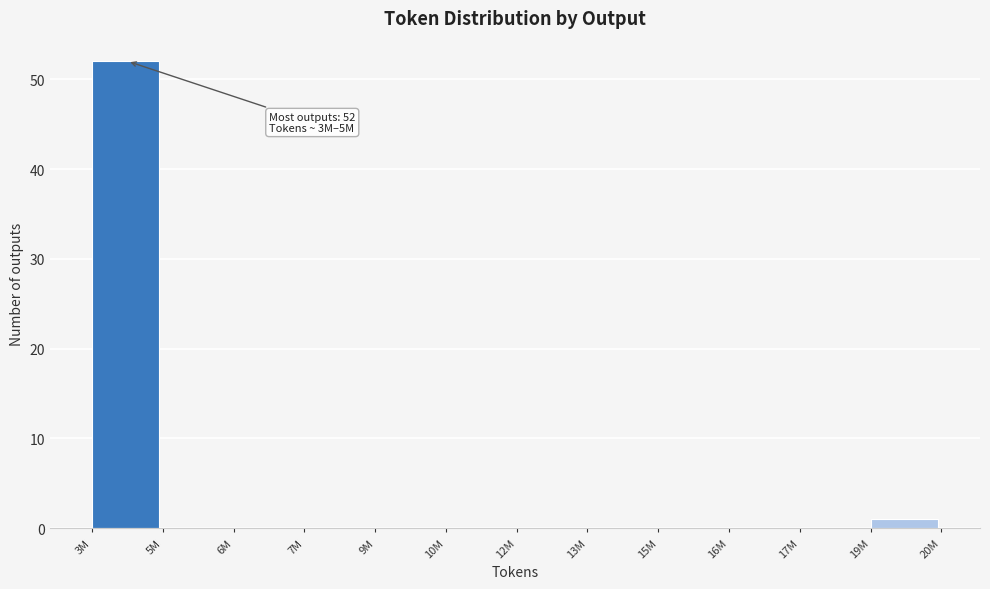

Reading left to right, transcribe all the data shown in this chart.

3M=52	5M=0	6M=0	7M=0	9M=0	10M=0	12M=0	13M=0	15M=0	16M=0	17M=0	19M=1